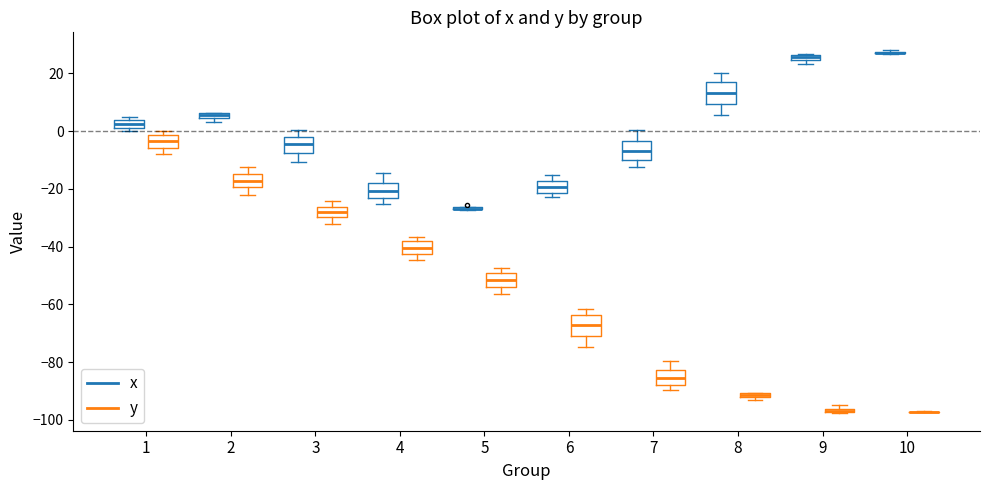

Where is the lower edge of the box for 9 (x) on the y-axis? The values are not printed on the chart, so give them approximately, as read against the axis.

24